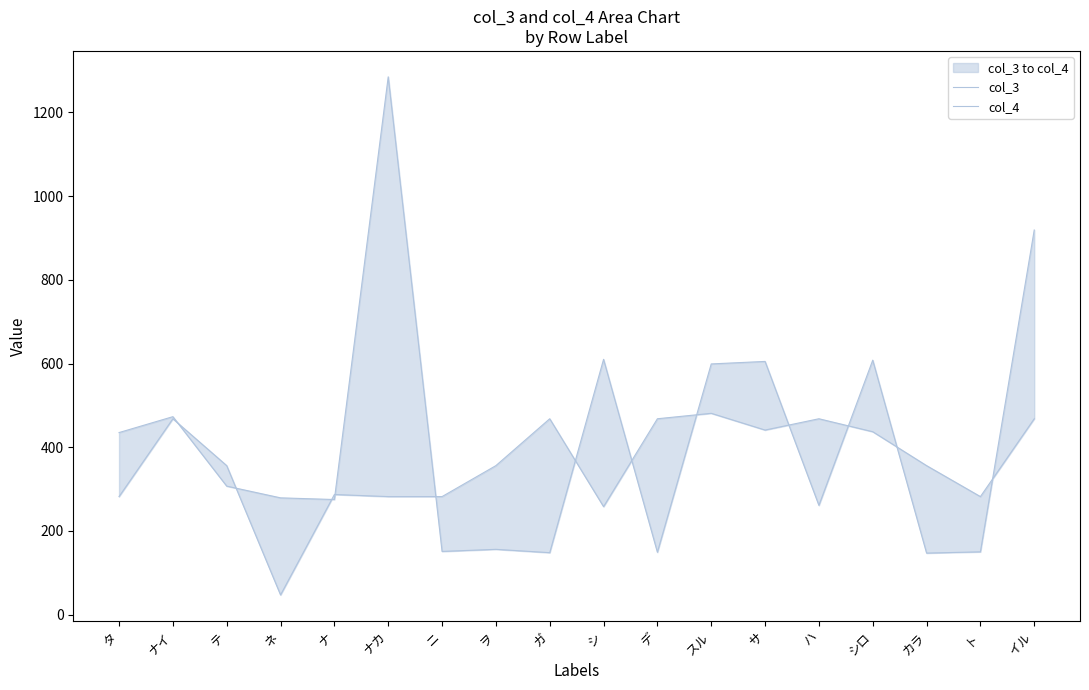

What is the sum of all col_3 values?

7557